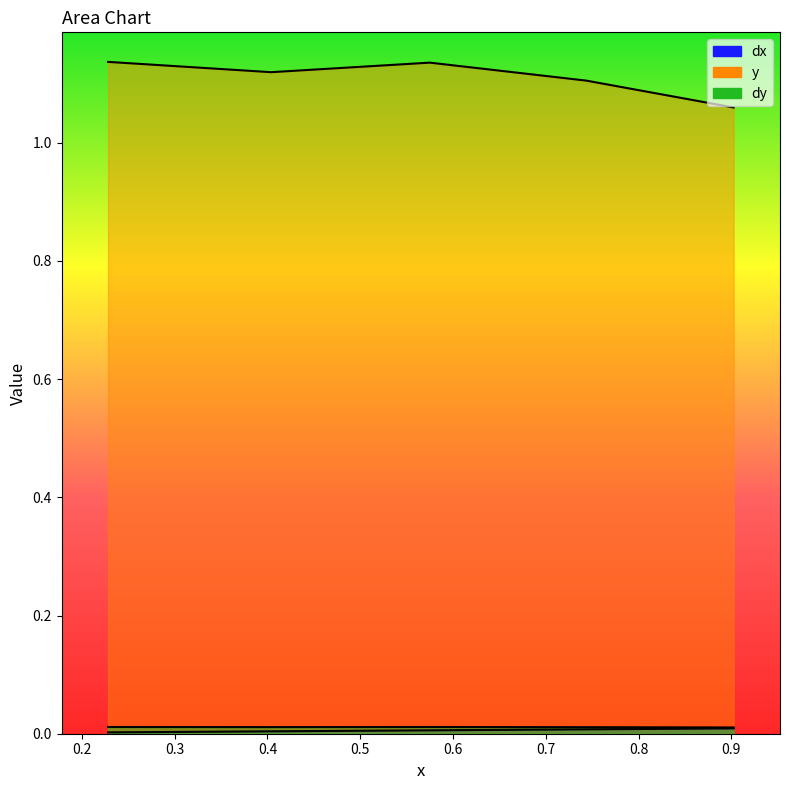

Does the chart have visible grid lines?

No